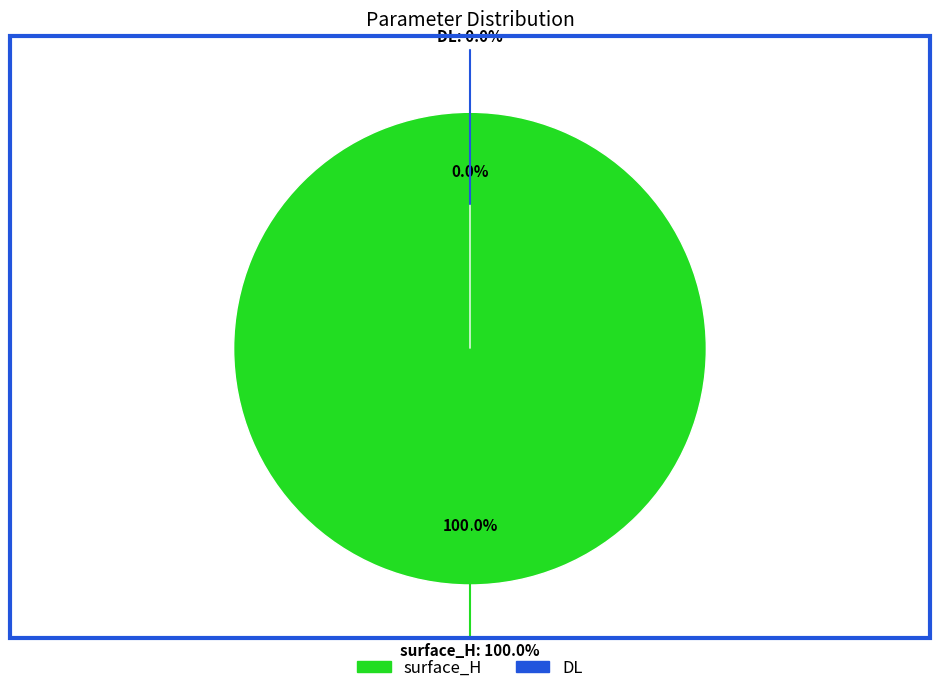

Is it true that surface_H is 85% of the pie?

False